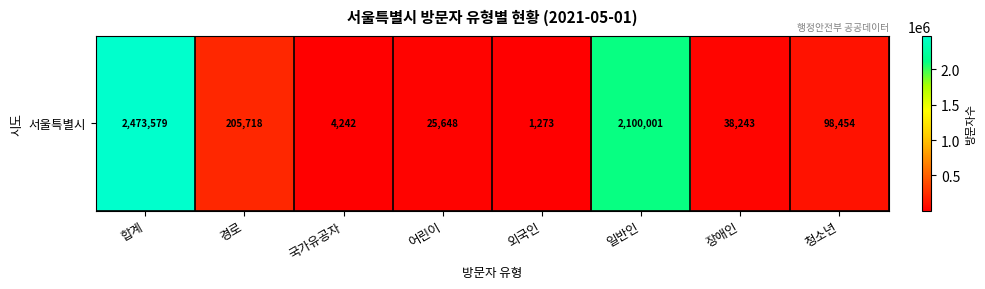

What value does the data have at 외국인, to the nearest 100?

1300